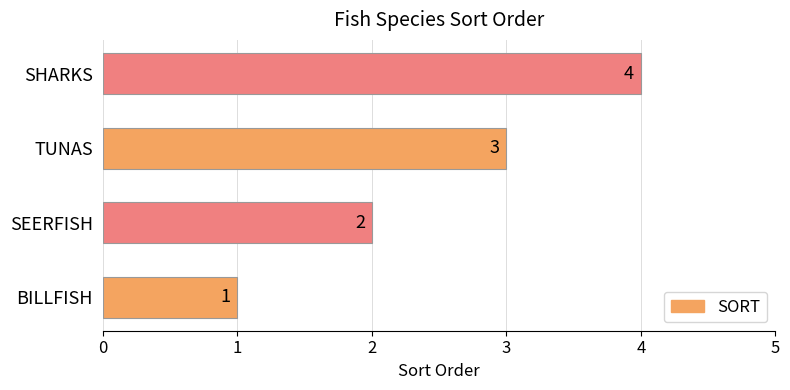

How many bars are there in total?

4